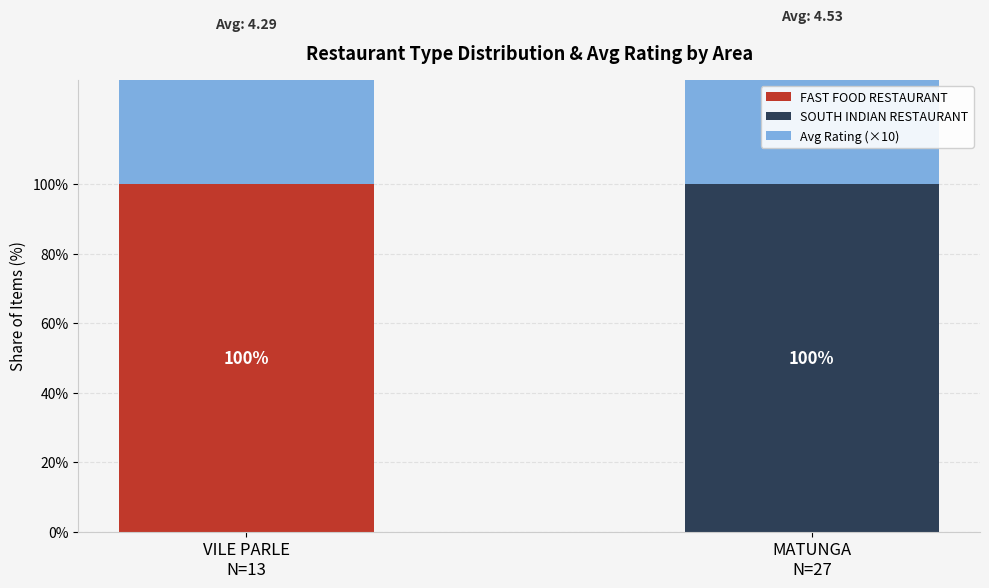

Rank the categories by SOUTH INDIAN RESTAURANT value from highest to lowest.

MATUNGA
N=27, VILE PARLE
N=13